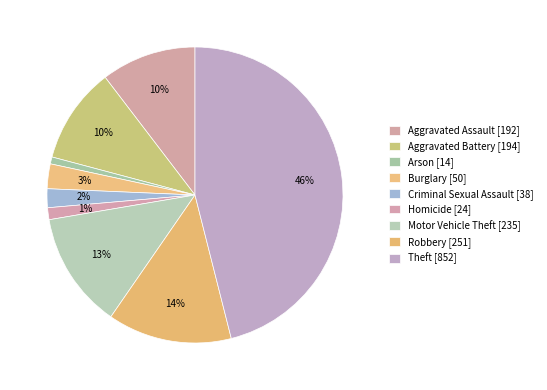

What is the largest slice in the pie chart?

Theft